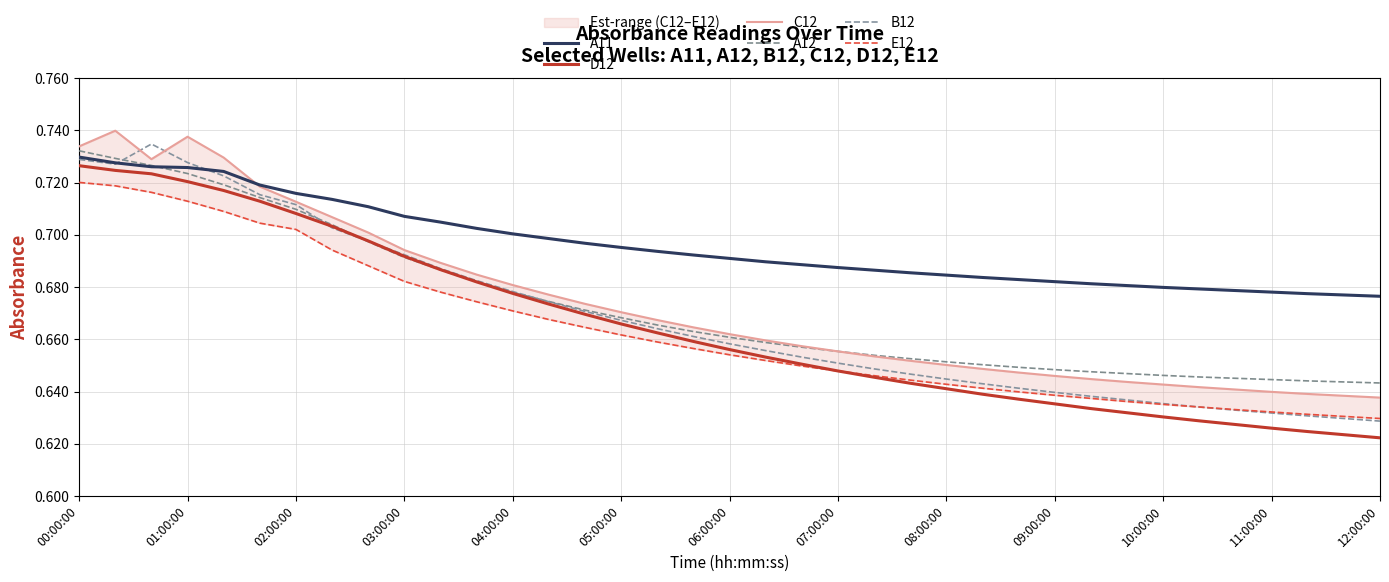

What is the difference between the maximum and minimum values in the C12 series?

0.1